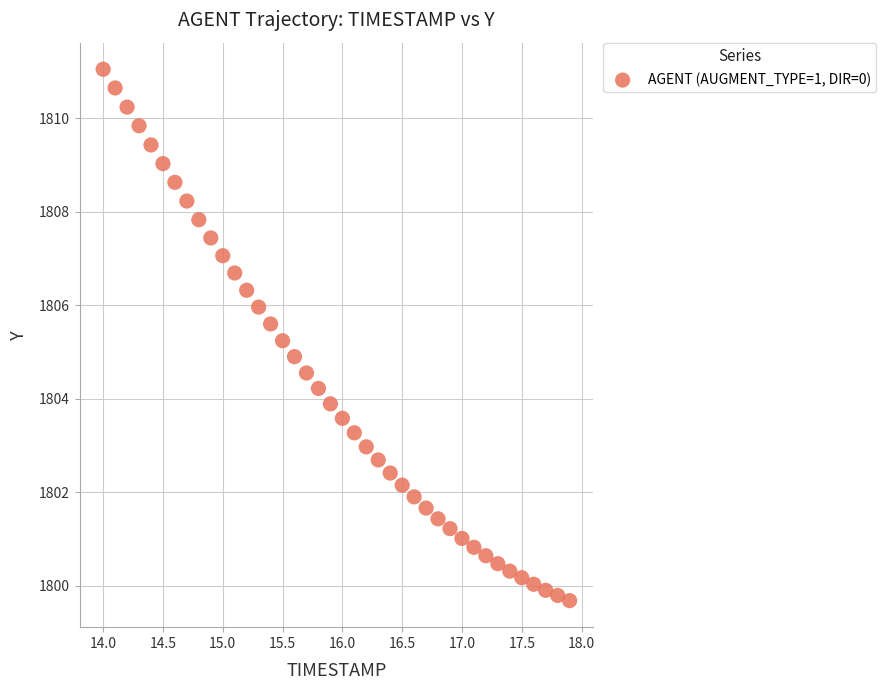

What is the range of X values (max minus min)?

3.9